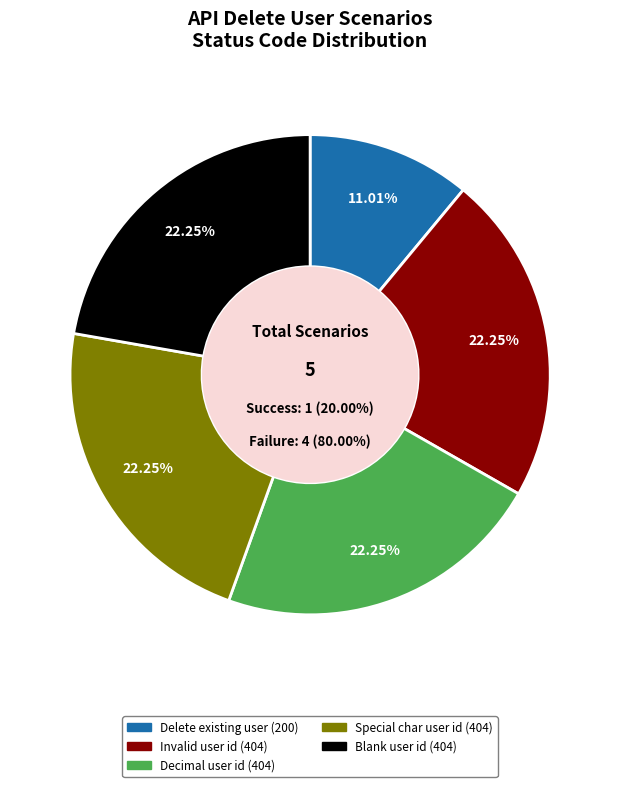

Which slice is the smallest?

To delete an existing user id